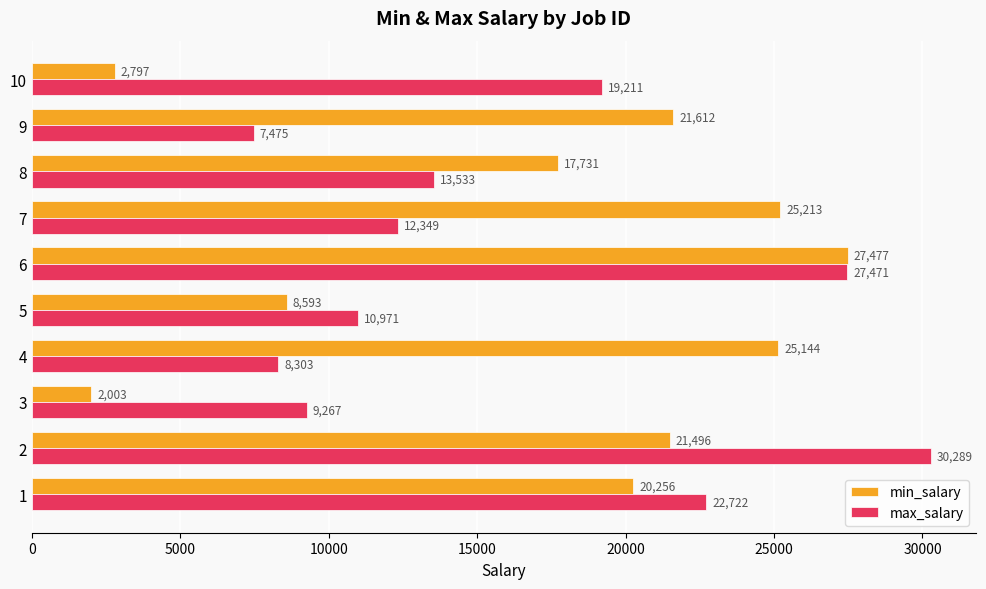

Which series has the widest spread of values?

min_salary